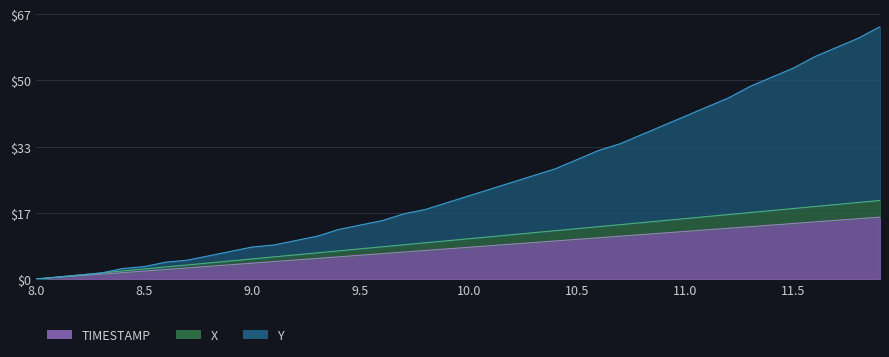

How many values in the Y_norm series exceed 20?

20